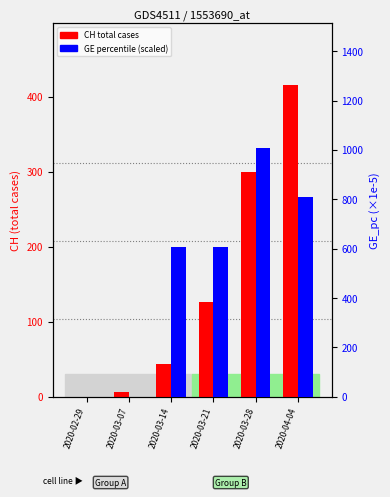

What is the spread (max minus min) of values at 2020-03-28?

710.6